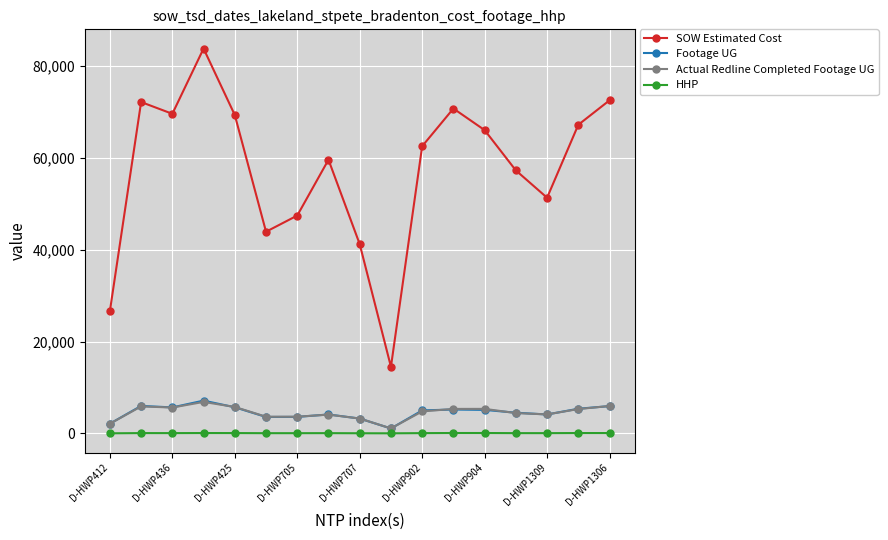

True or false: HHP and SOW Estimated Cost cross at least once.

False